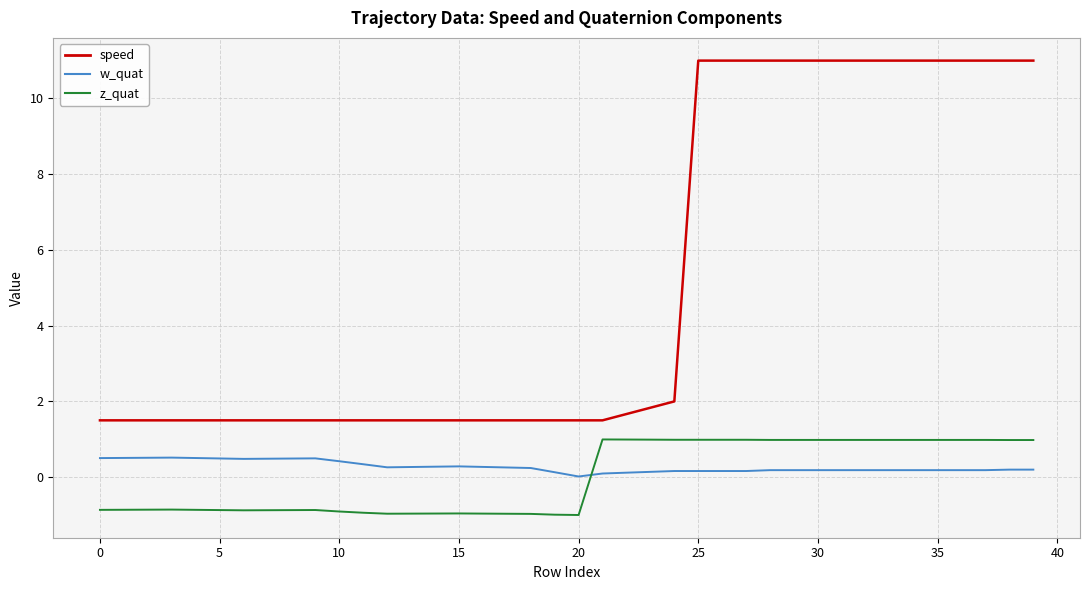

What is the difference between the maximum and minimum values in the z_quat series?

2.0